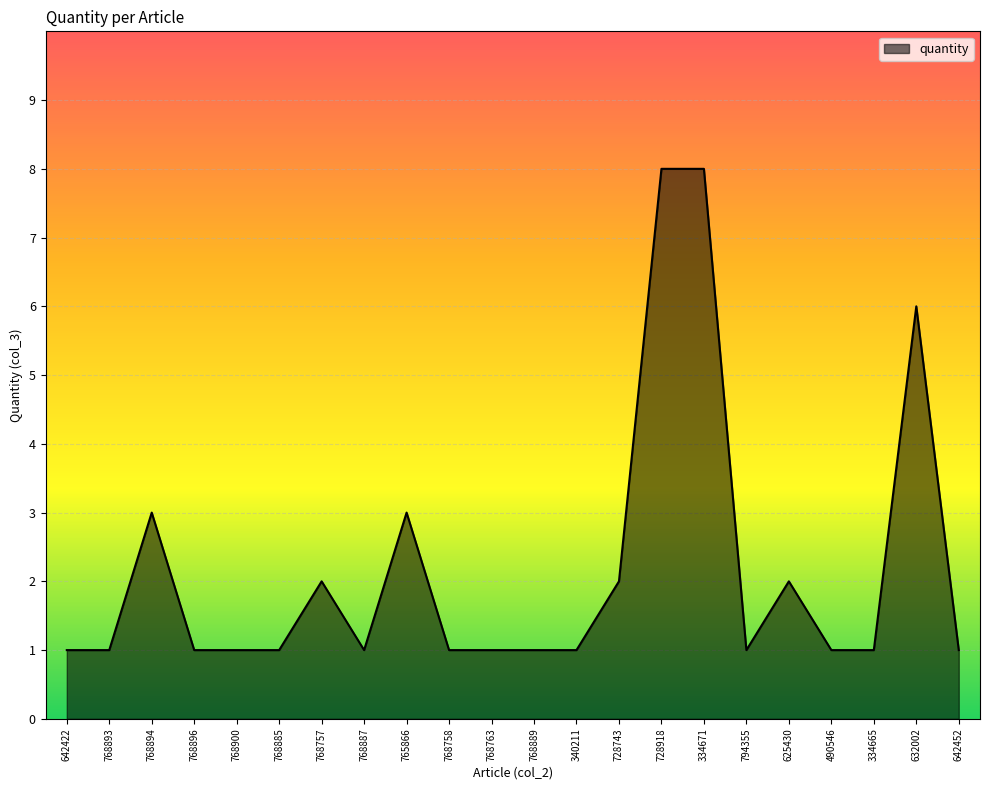

Is it true that the value at 768896 is 2?

False